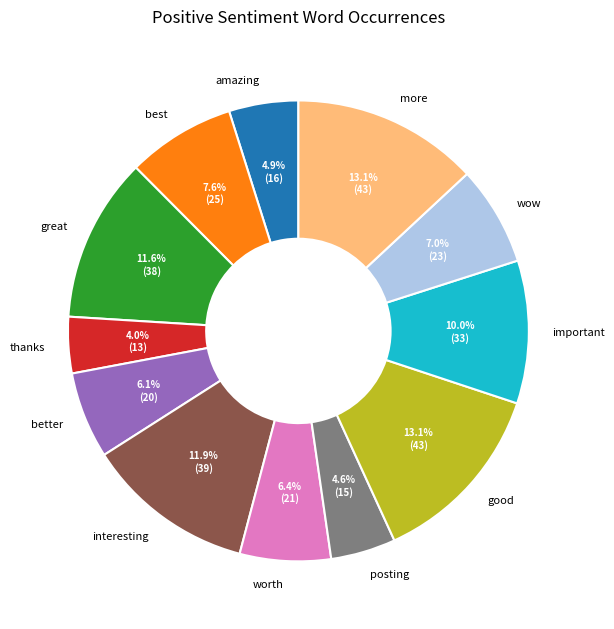

Which slice is the smallest?

thanks